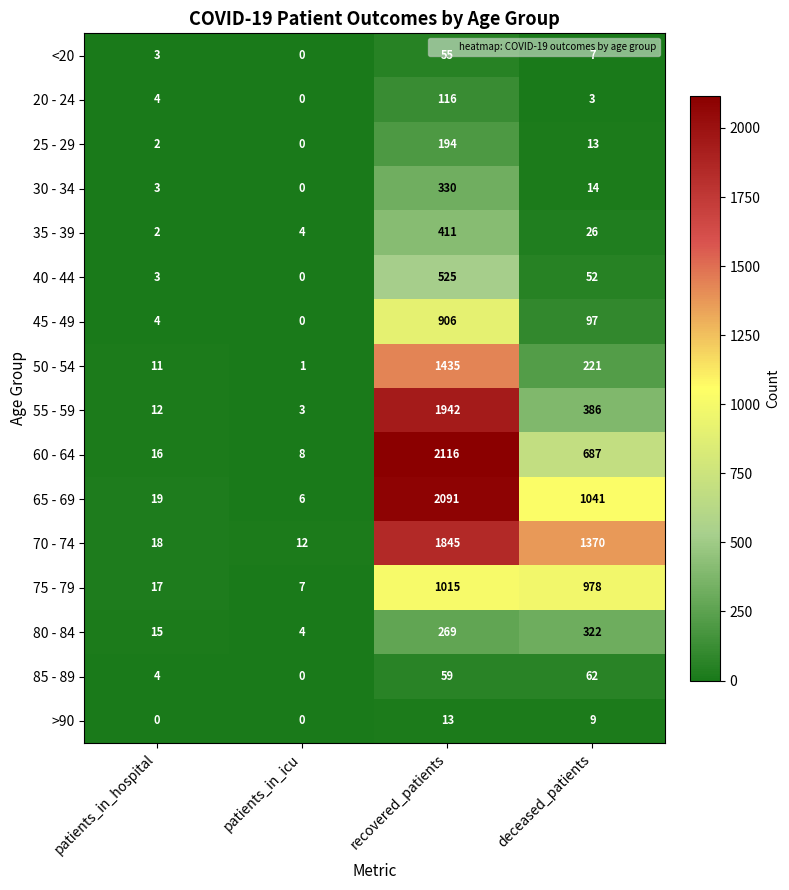

Which series changed the most between patients_in_hospital and recovered_patients?

60 - 64